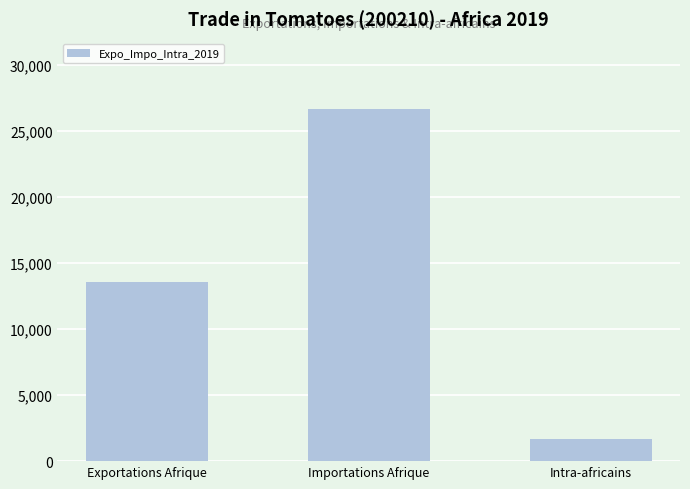

Reading left to right, transcribe all the data shown in this chart.

13535	26678	1655